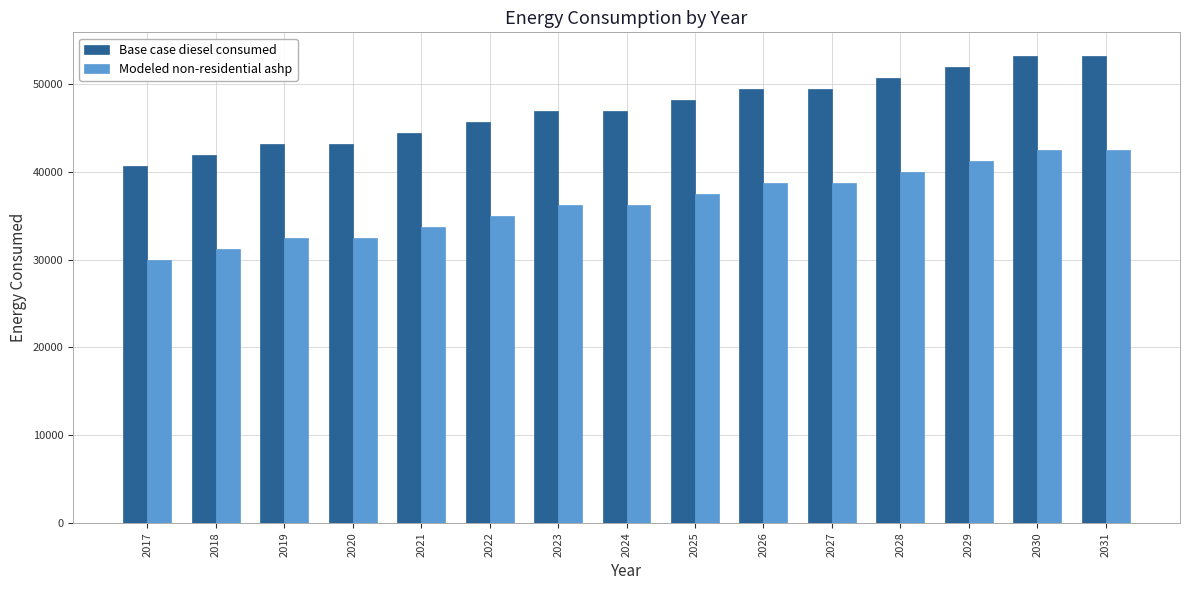

At which category does the chart reach its minimum across all series?

2017